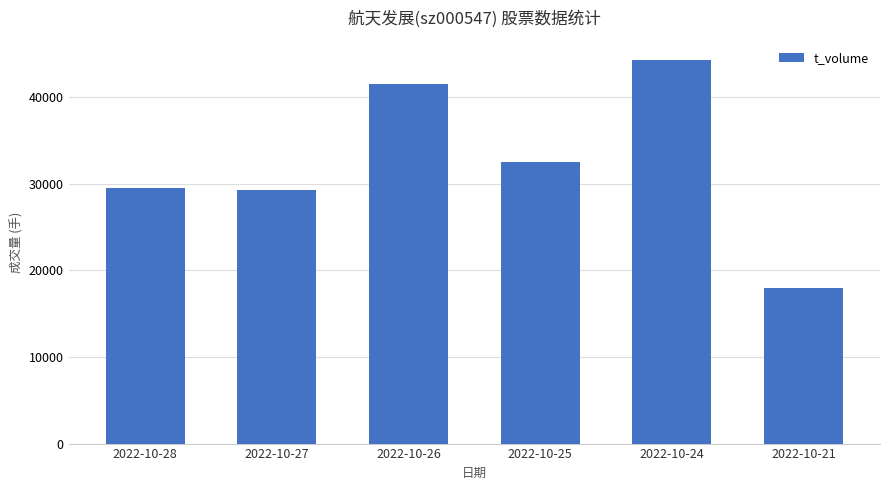

Is it true that the value at 2022-10-21 is 25261?

False